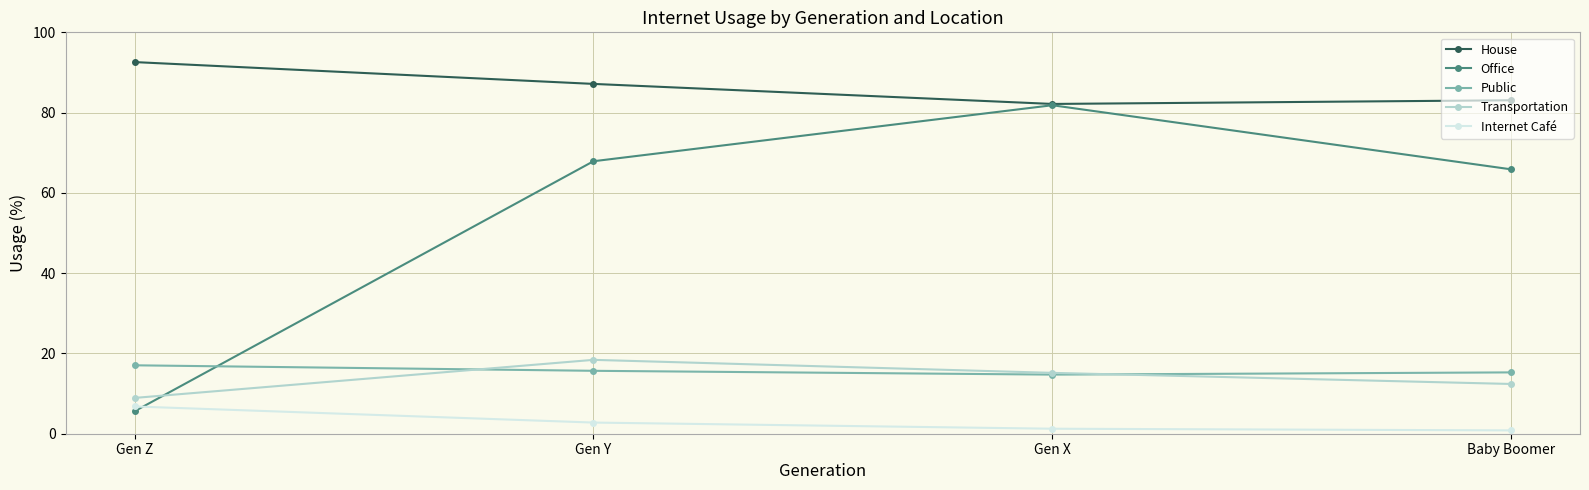

Is it true that Transportation equals 12.2 at Gen Z?

False